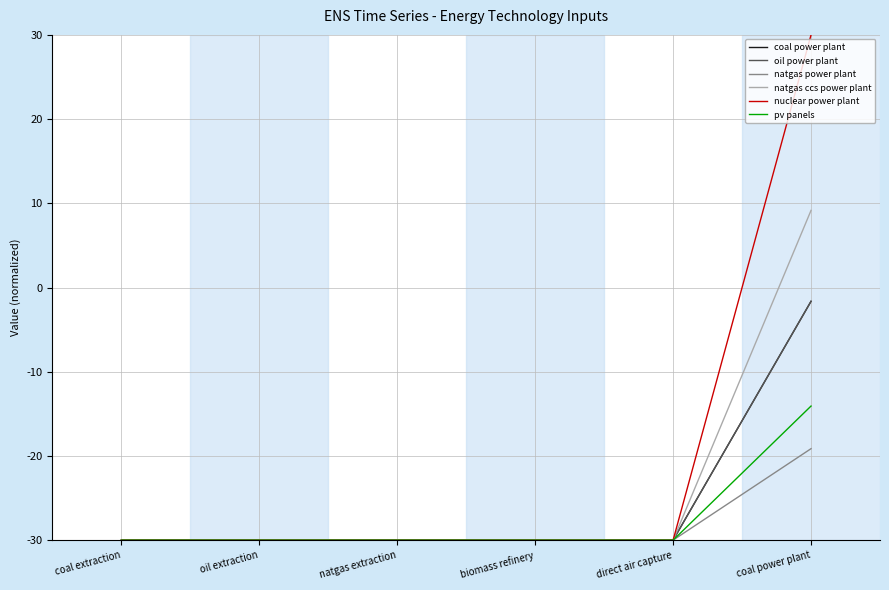

What value does the natgas ccs power plant series have at biomass refinery?

-30.0